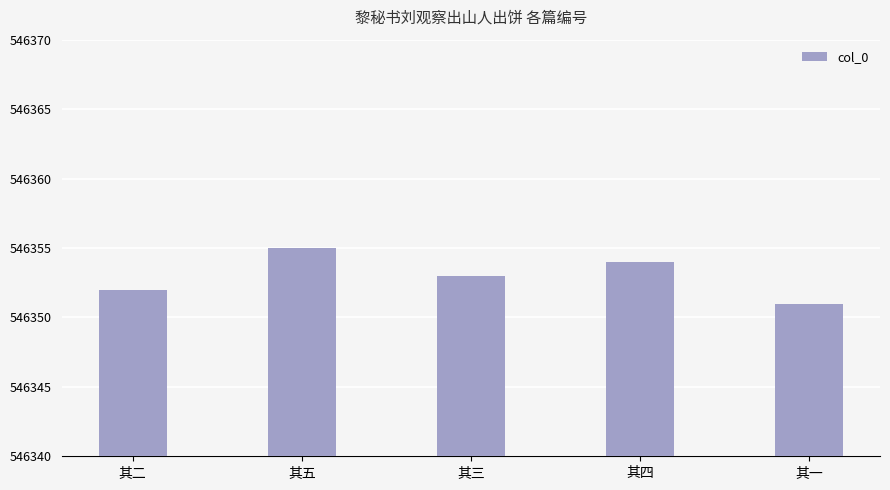

Approximately how many times larger is the value at 其五 compared to 其一?

1.0